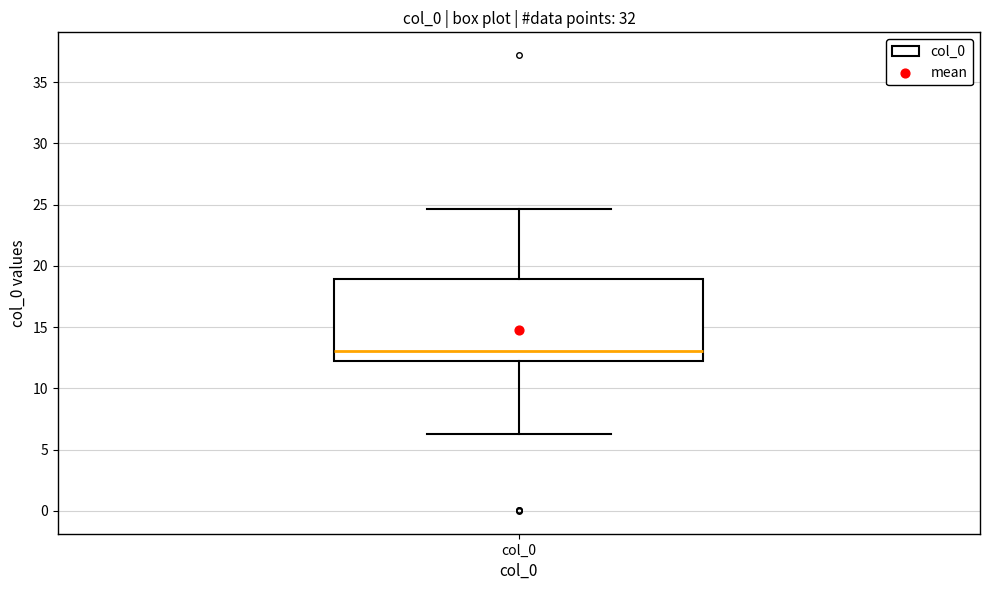

Read this box plot against the y-axis: the position of the median line, the range covered by the box, and the ends of both whiskers. The values are not printed on the chart, so give them approximately, as read against the axis.

median 13.0, box 12.0 to 19.0, whiskers 6.5 to 24.5